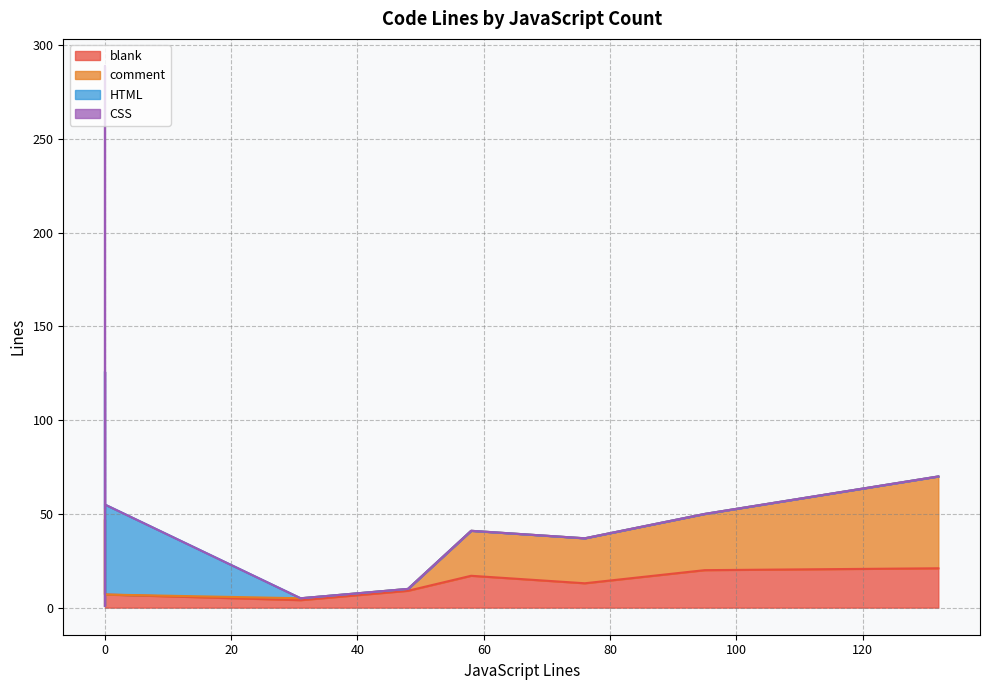

Between 0 and 132, which is larger?

132